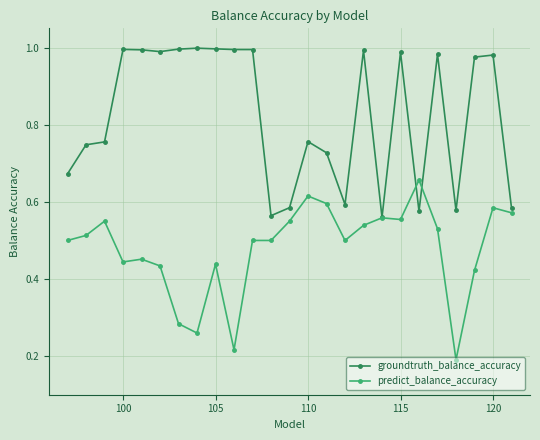

At how many categories does at least one series exceed 0?

25